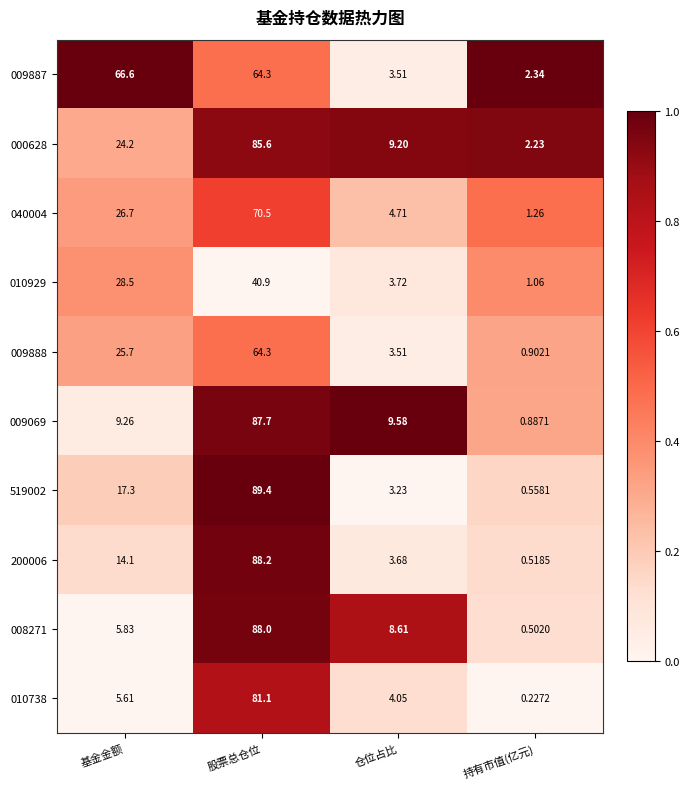

Where is 009069 nearest to the value 44?

仓位占比